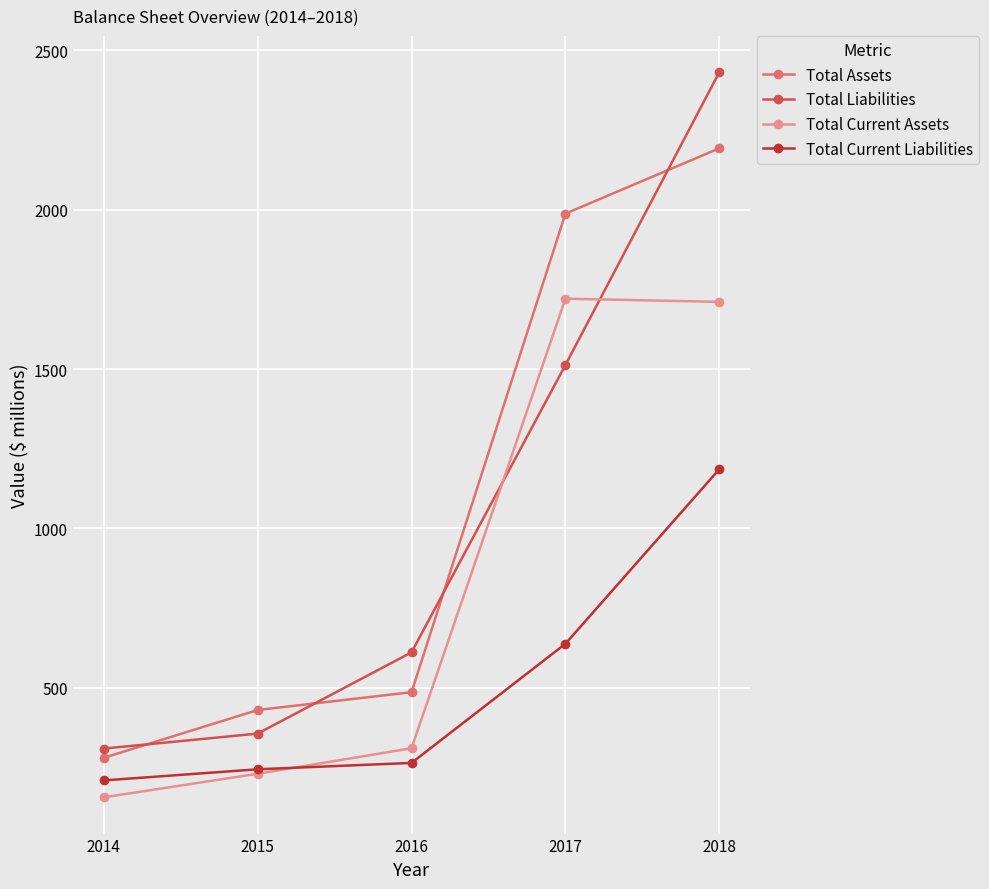

Is this an area chart (filled region under the line)?

No